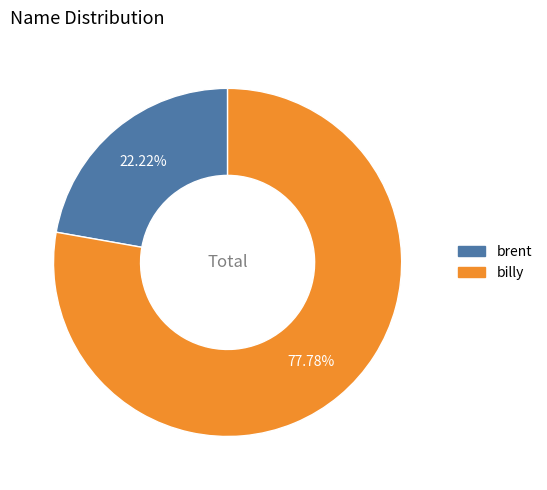

To the nearest percent, what is the difference between the brent and billy slice percentages?

56%